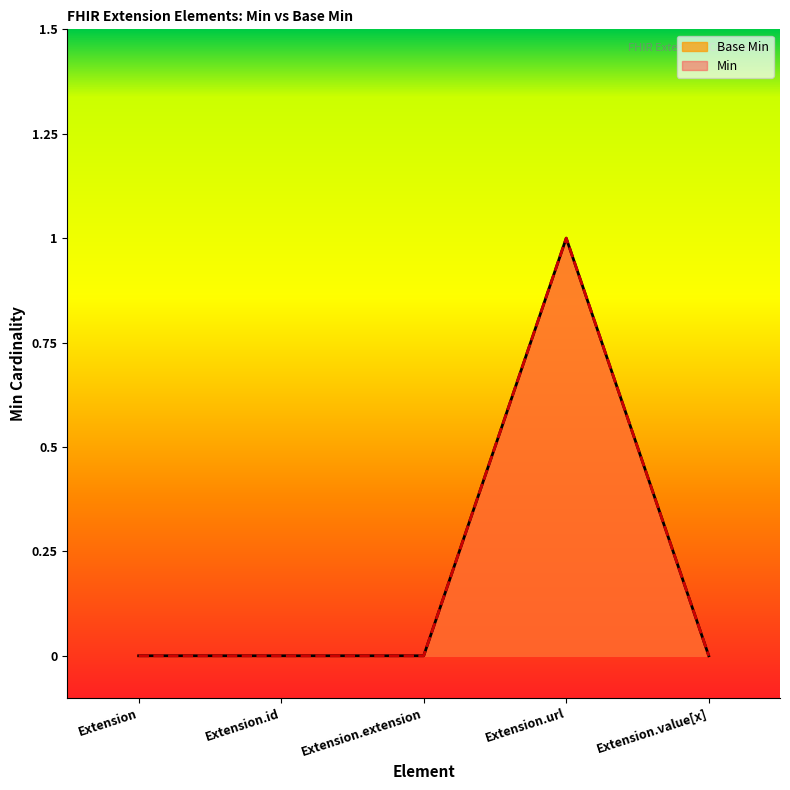

True or false: Base Min and Min intersect in this chart.

False